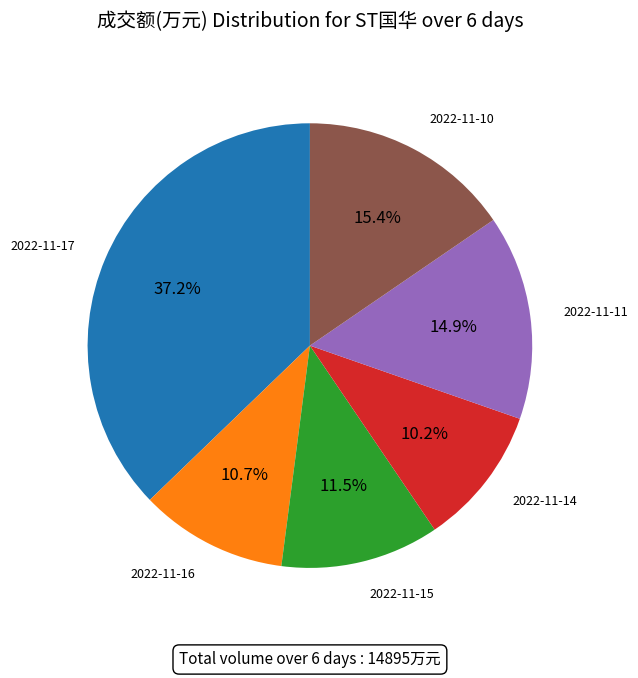

Is there any slice that represents more than half of the pie?

No